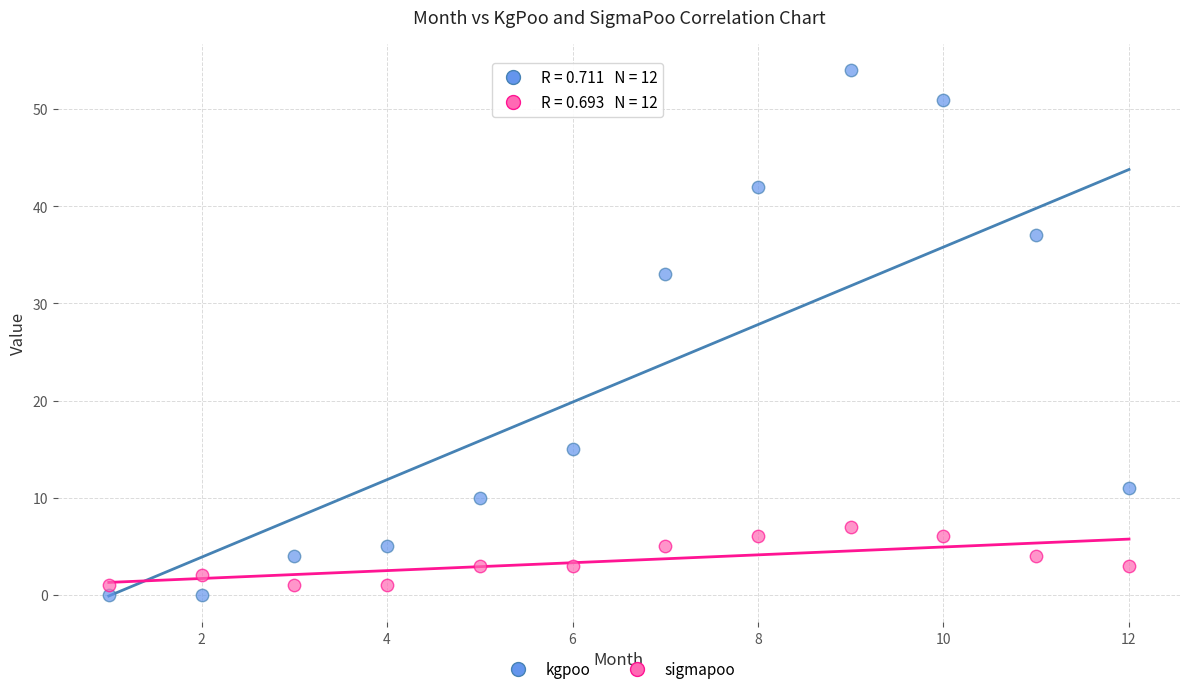

Across all data points, what is the range of X values (max minus min)?

11